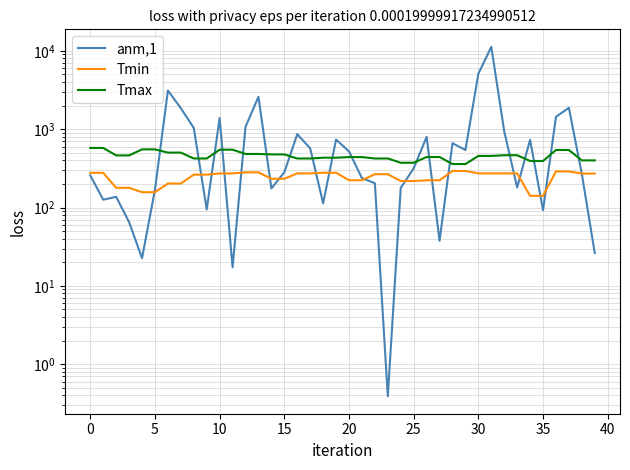

Which series ends up on top after the final intersection of Tmax and anm,1?

Tmax